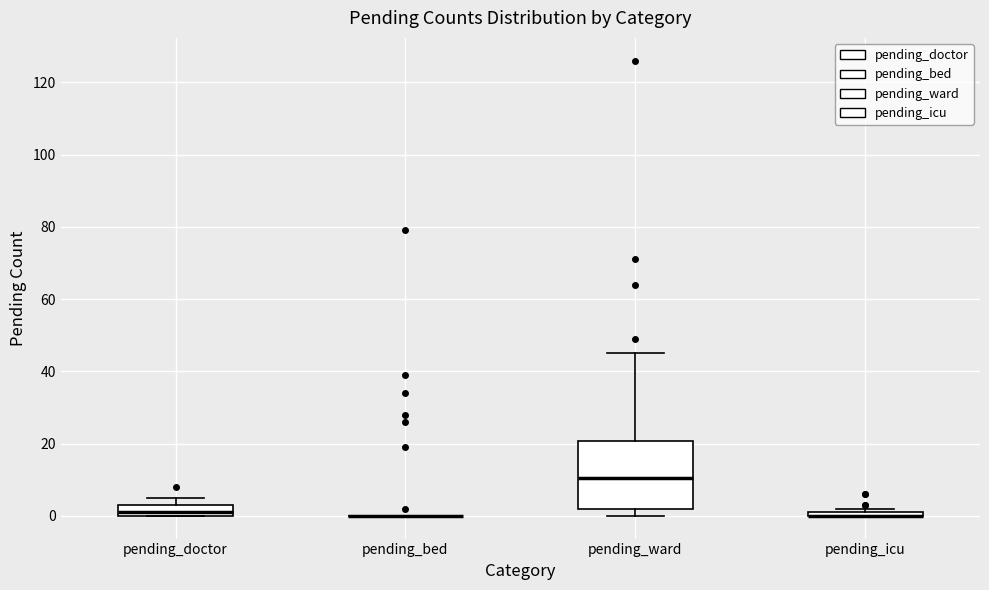

Where does the upper whisker of the box for pending_ward end on the y-axis? The values are not printed on the chart, so give them approximately, as read against the axis.

46